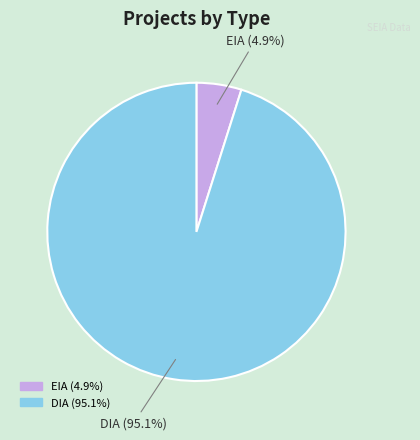

Between EIA and DIA, which is larger?

DIA